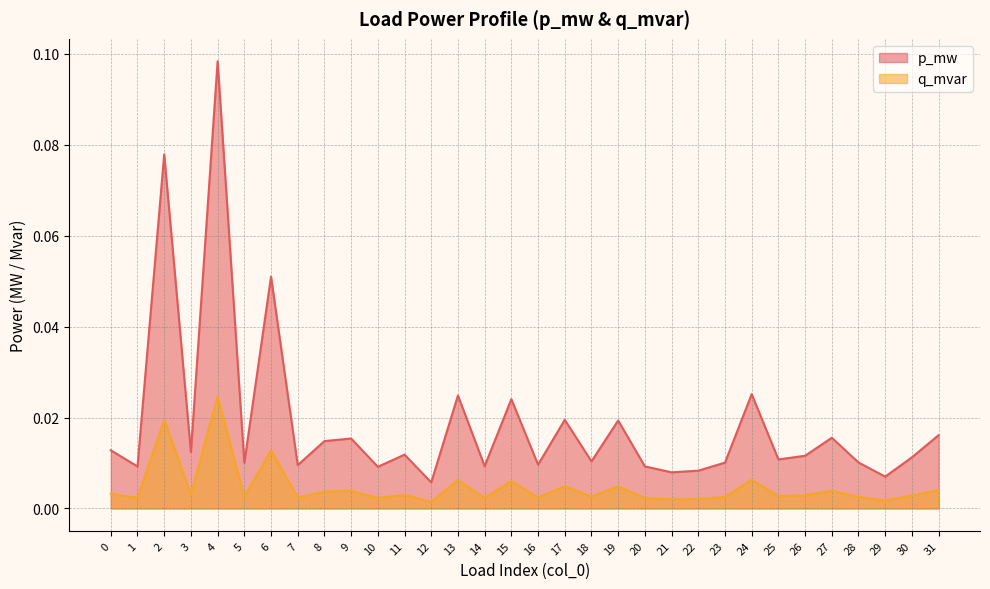

True or false: q_mvar and p_mw cross at least once.

False